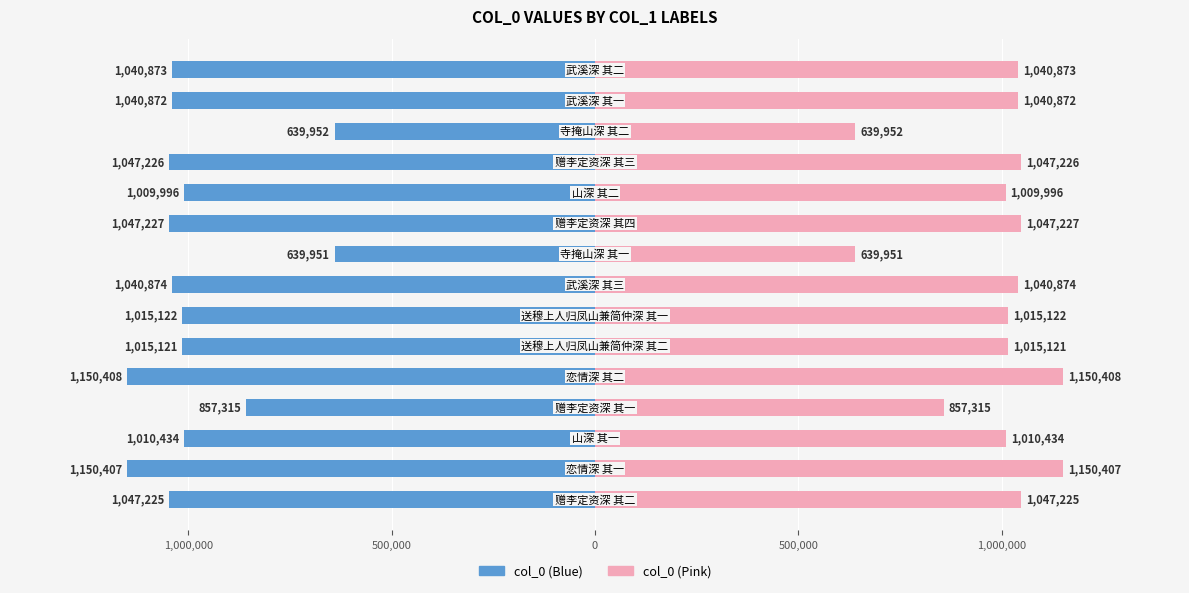

Count the number of data series in this chart.

2